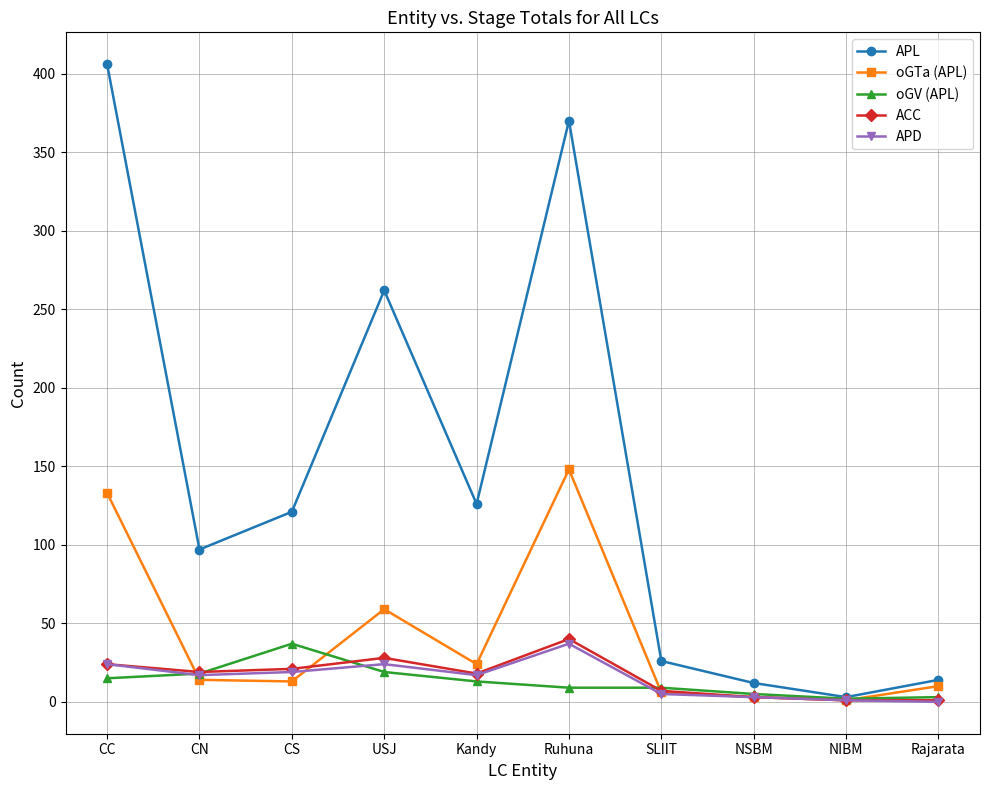

How many distinct data groups are displayed?

5